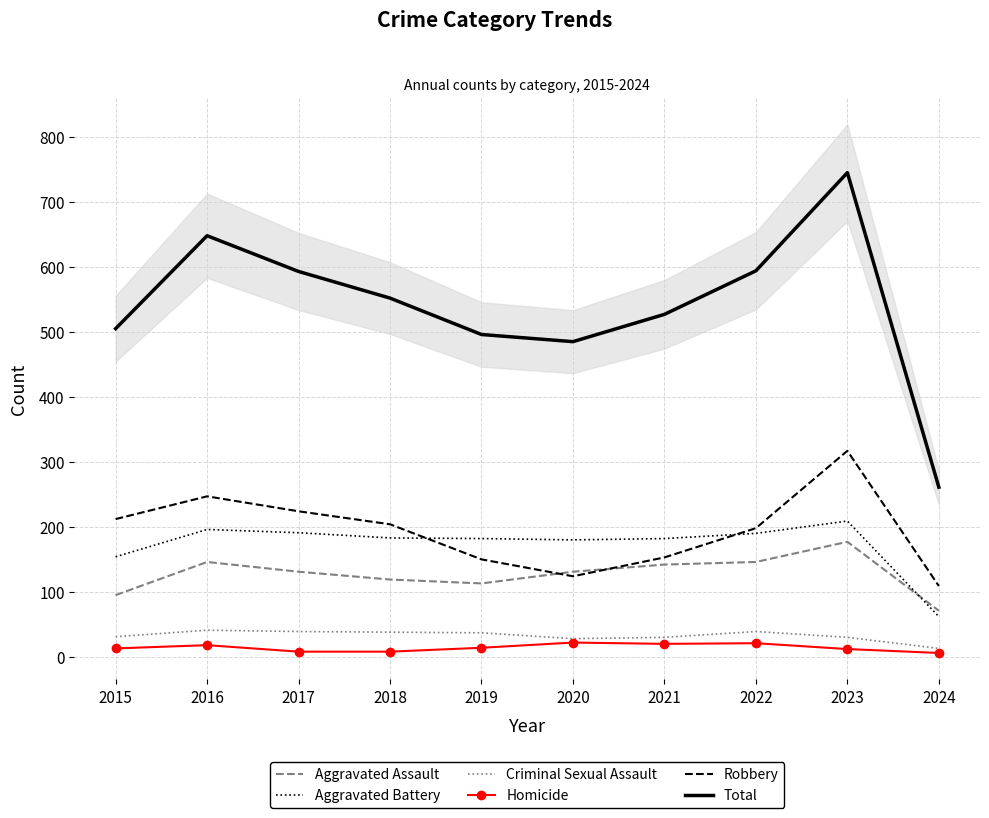

Does the chart have visible grid lines?

Yes